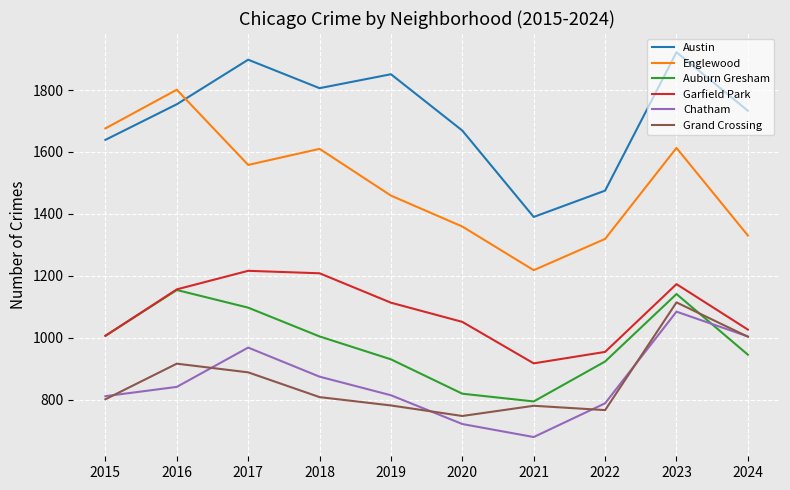

True or false: Englewood and Chatham cross at least once.

False